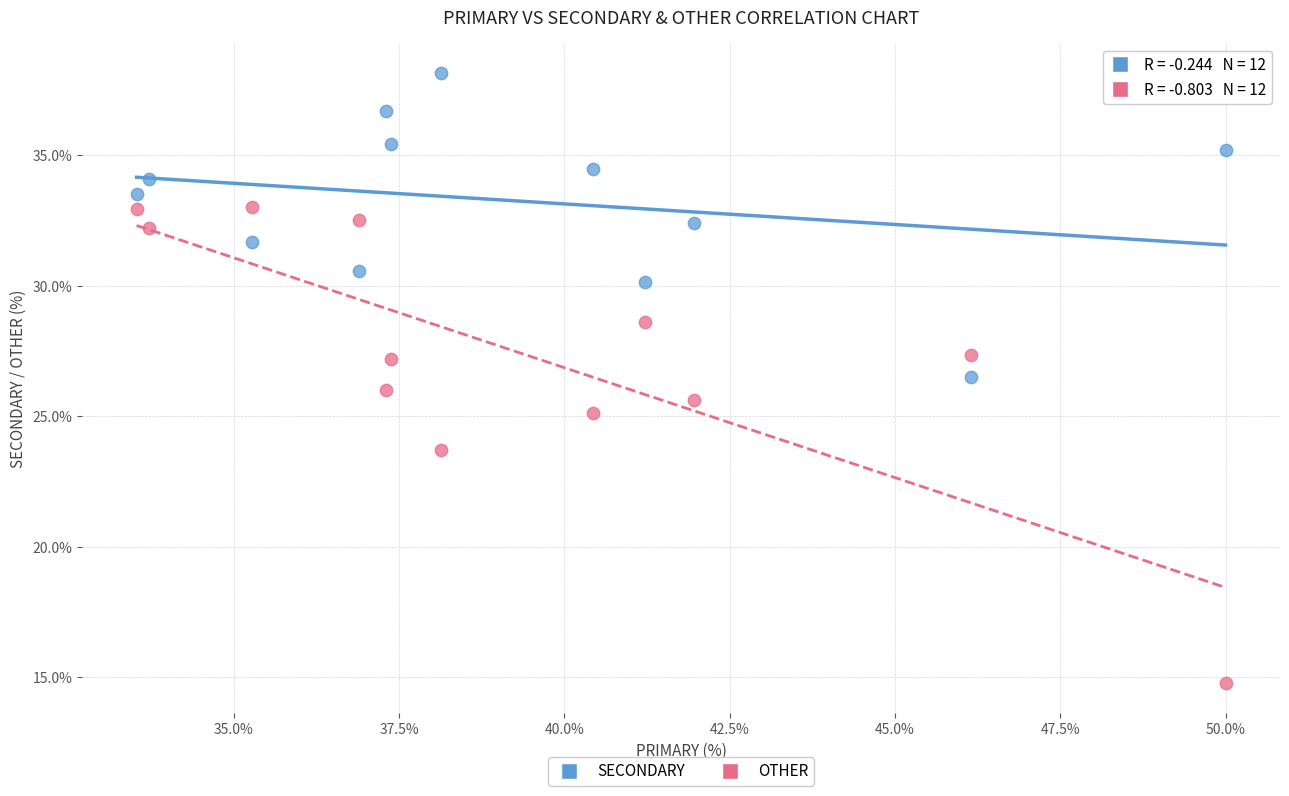

In the OTHER series, what Y value is closest to 23?

23.7